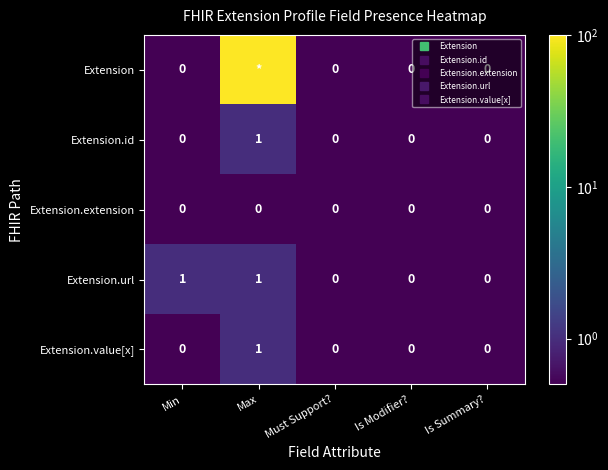

Which series has the largest range (max minus min)?

Extension